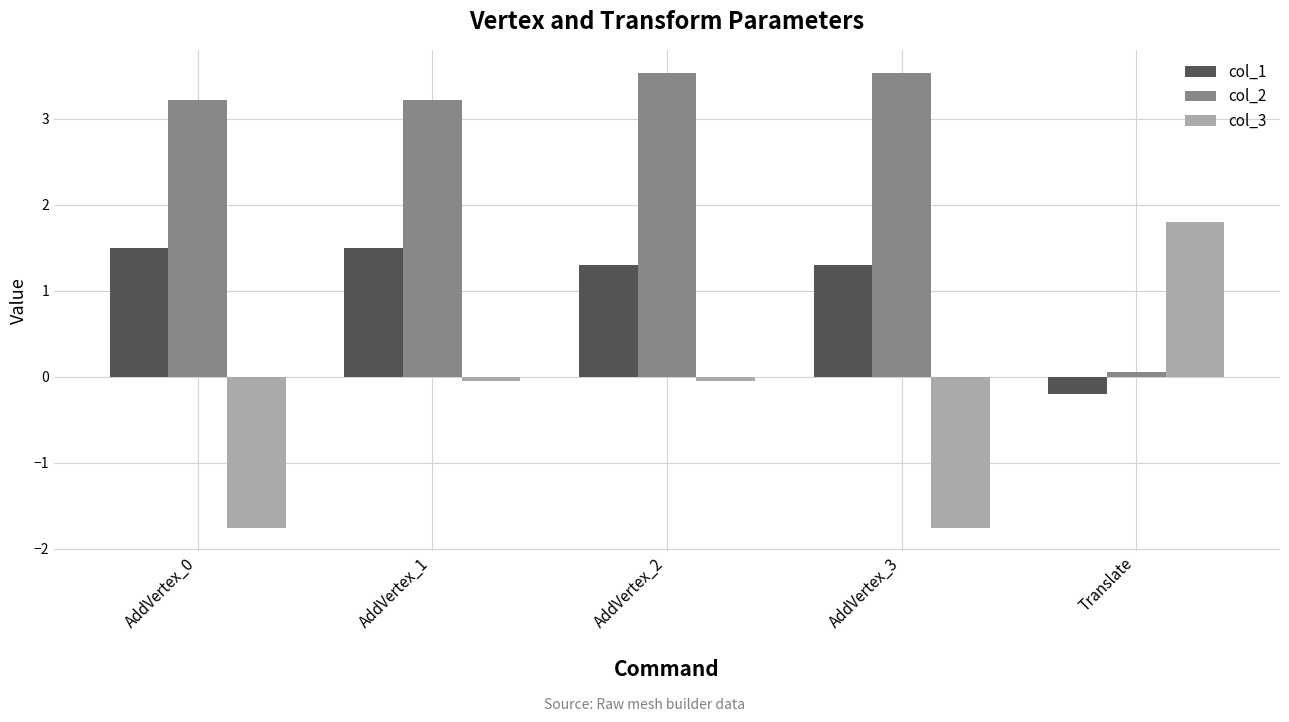

How many groups of bars are there?

5